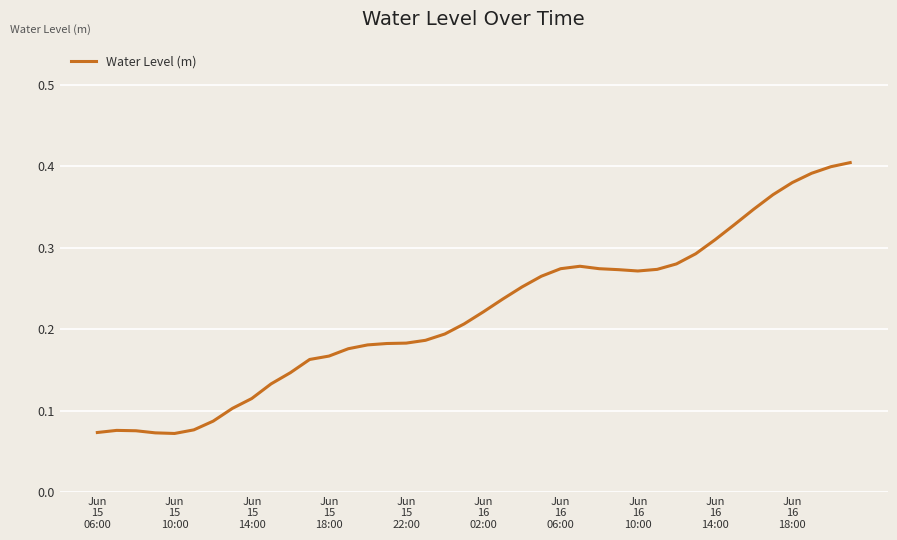

Is this an area chart (filled region under the line)?

No